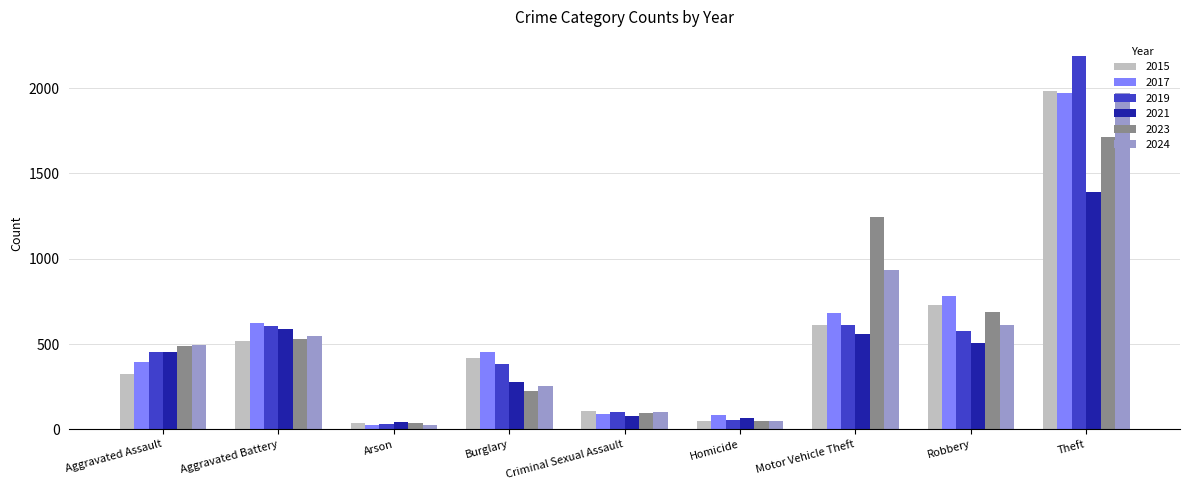

How many bars are there in total?

54